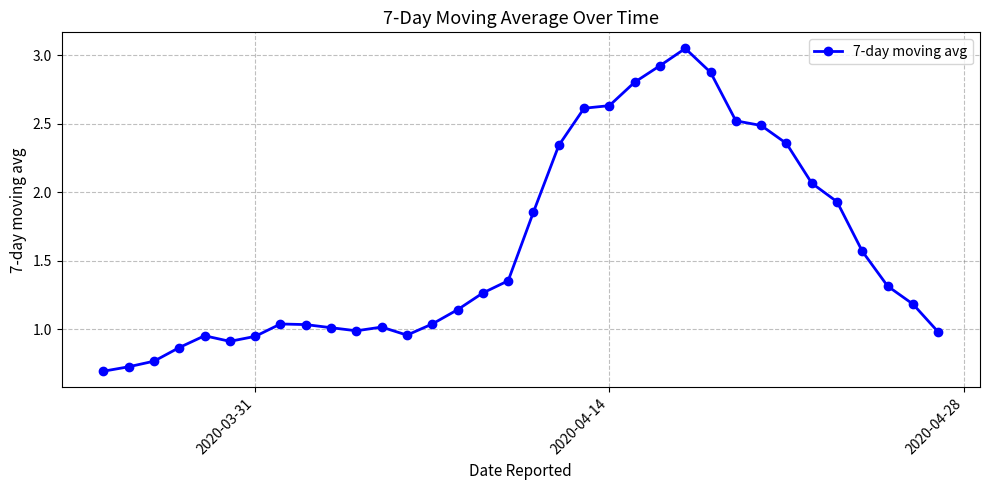

What is the minimum value shown in the chart?

0.7